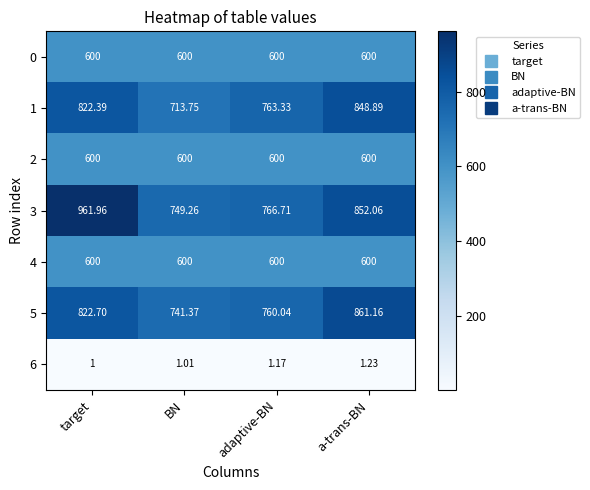

At which label is 6 closest to 1?

target